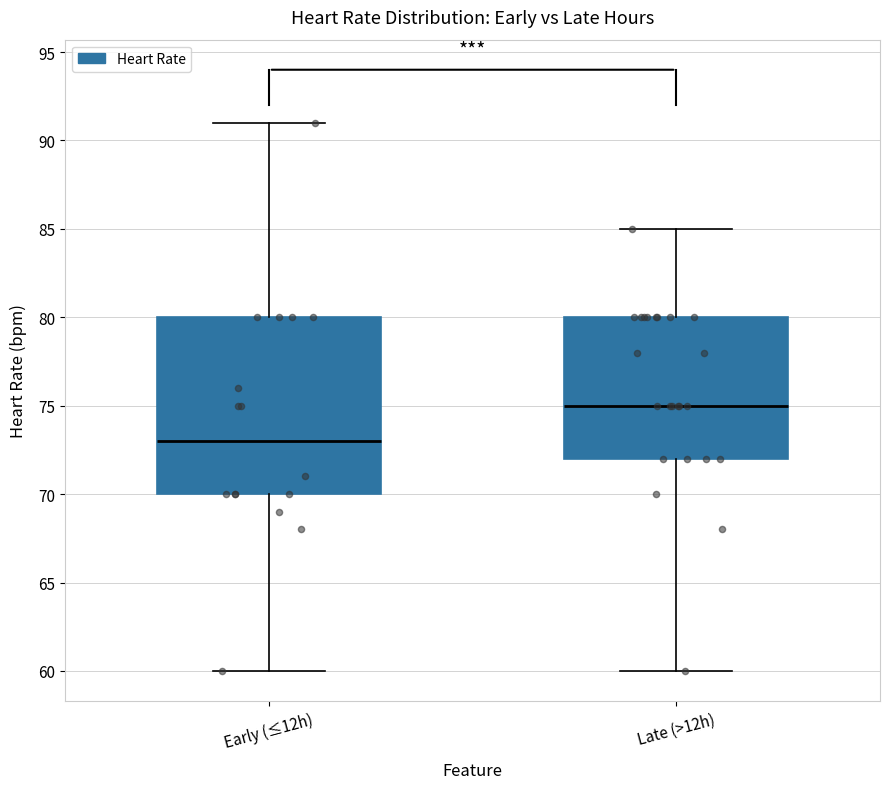

Reading left to right, read every box against the y-axis: the position of its median line, the range the box covers, and the ends of its whiskers. The values are not printed on the chart, so give them approximately, as read against the axis.

Early (≤12h): median 73, box 70 to 80, whiskers 60 to 91
Late (>12h): median 75, box 72 to 80, whiskers 60 to 85